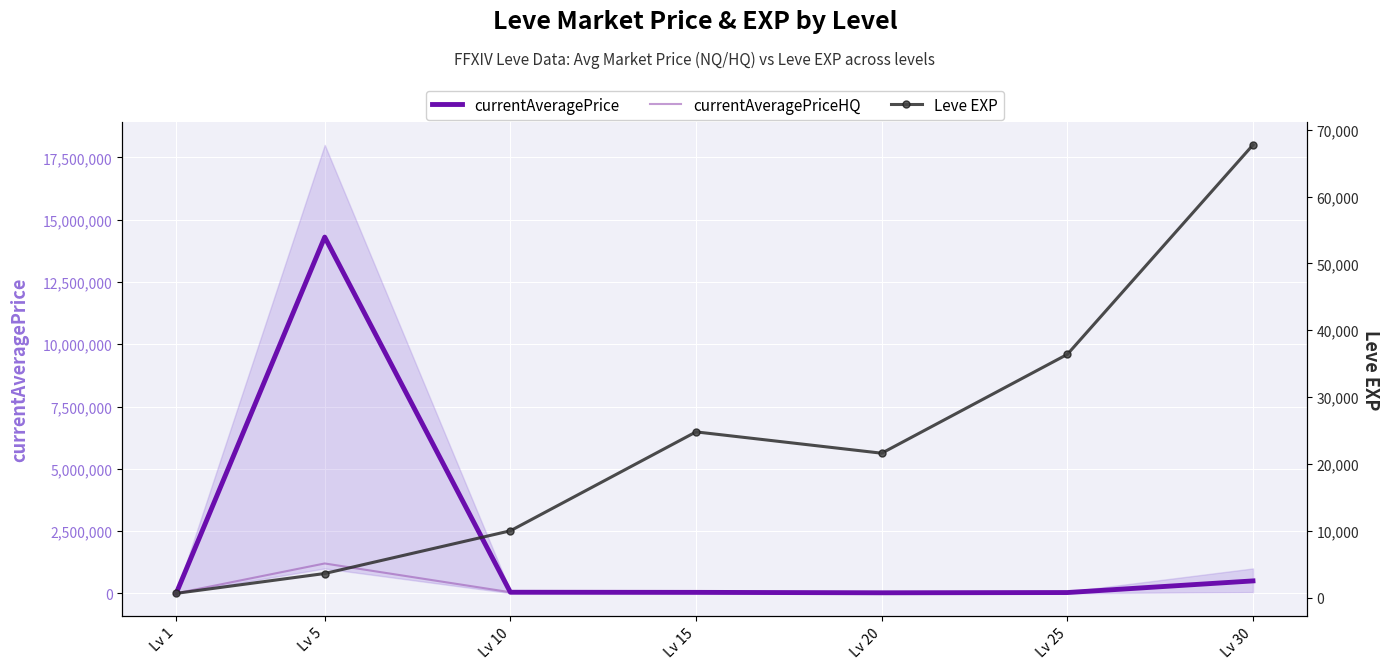

Where do Leve EXP and currentAveragePriceHQ first cross each other?

Lv 20 and Lv 25